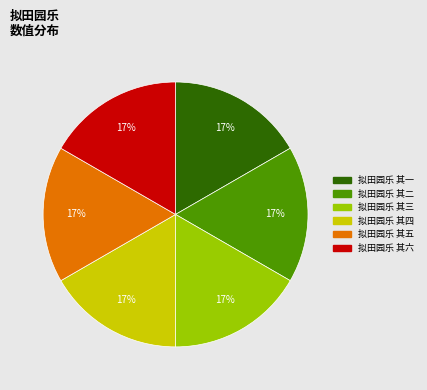

Does 拟田园乐 其六 represent more than half of the total?

No